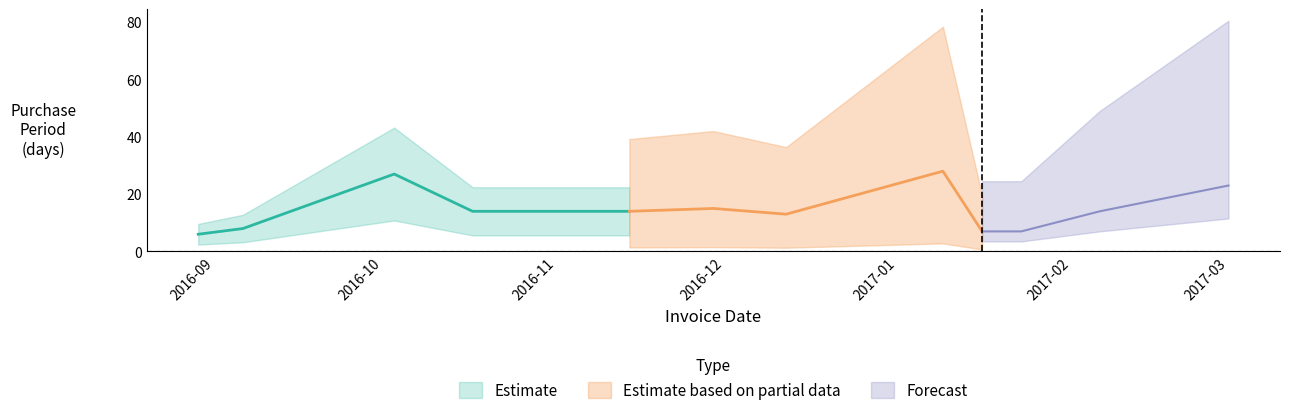

What is the label of the 6th point from the left?

2016-11-14